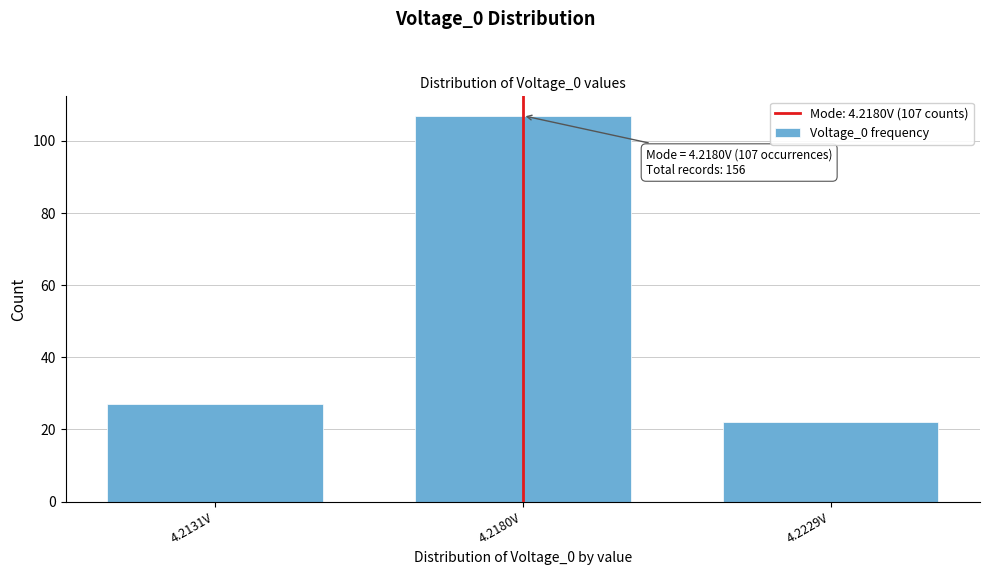

Reading right to left, extract all data points from this chart.

22	107	27